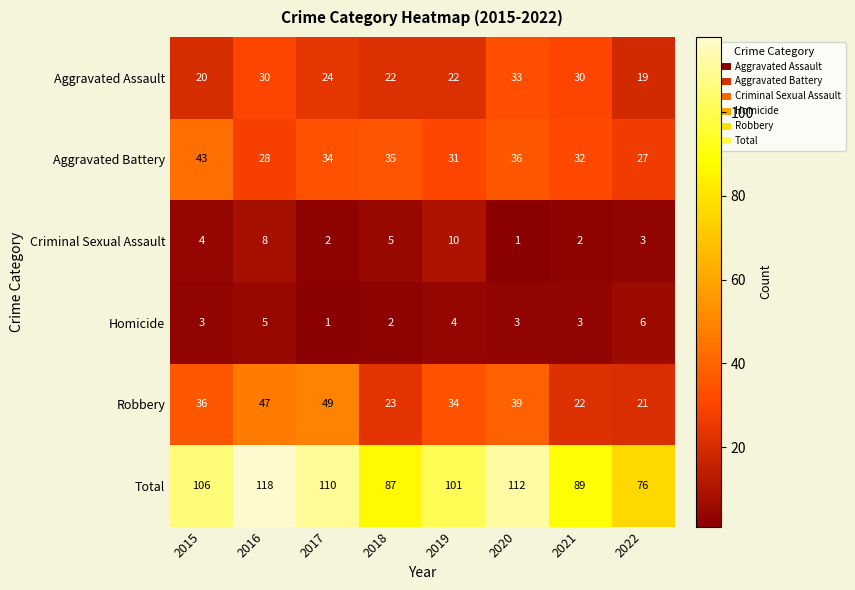

What is the difference between the Homicide values at 2019 and 2017?

3